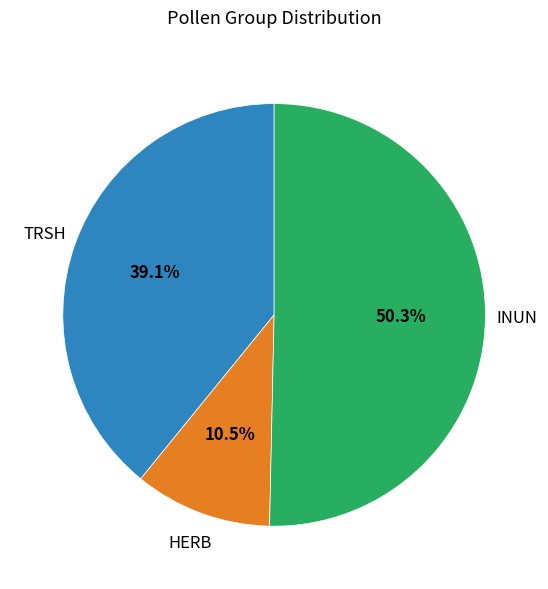

Count the number of slices in the pie.

3